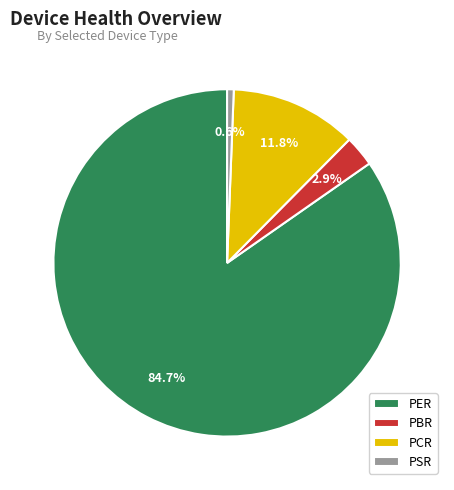

True or false: PCR accounts for 12% of the total.

True